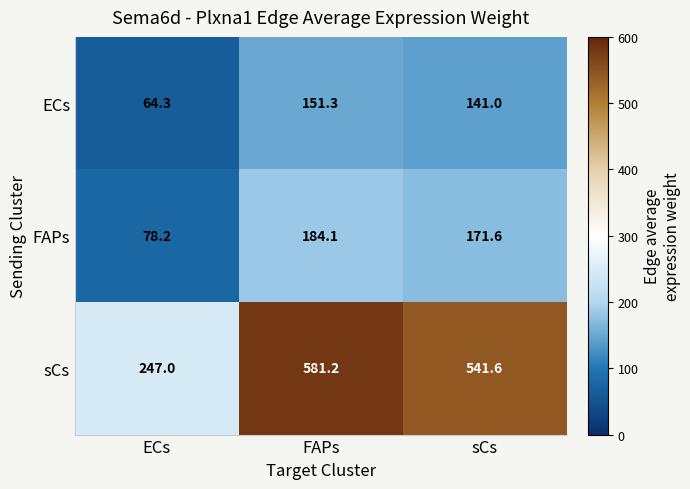

Which category has the lowest value in the sCs series?

ECs